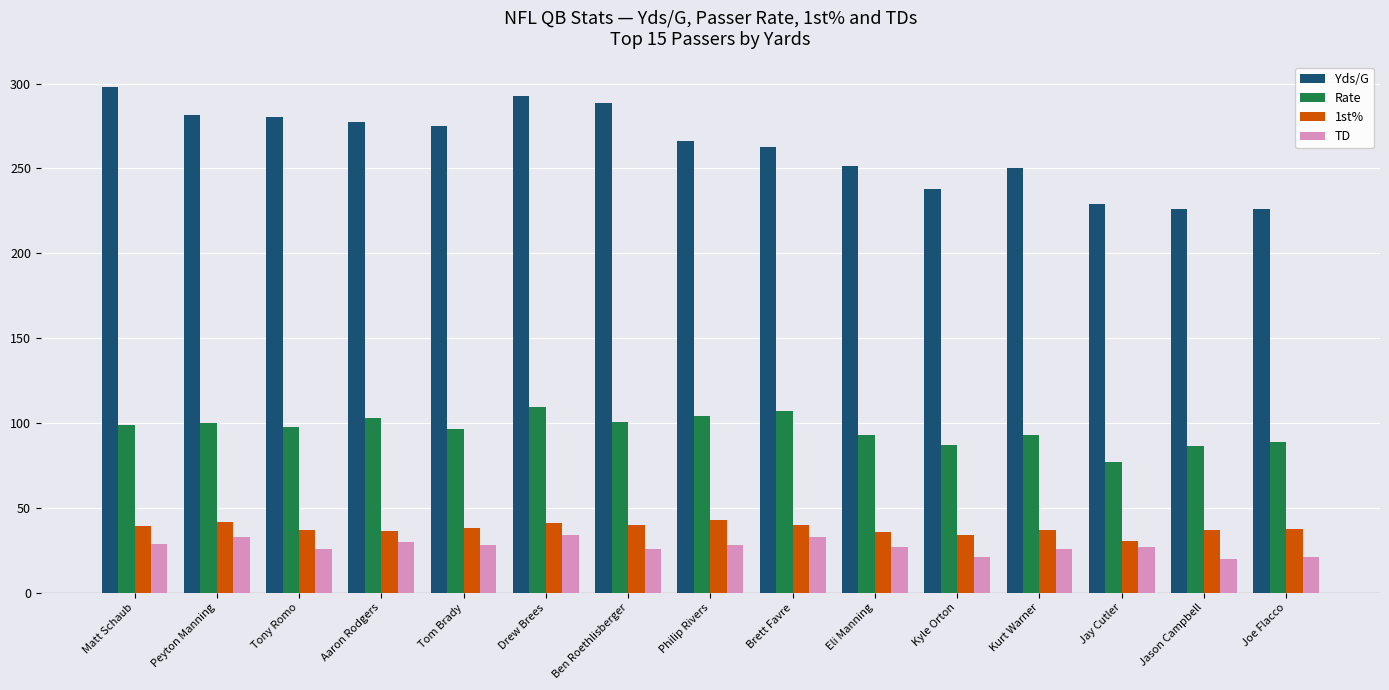

Are the bars horizontal?

No